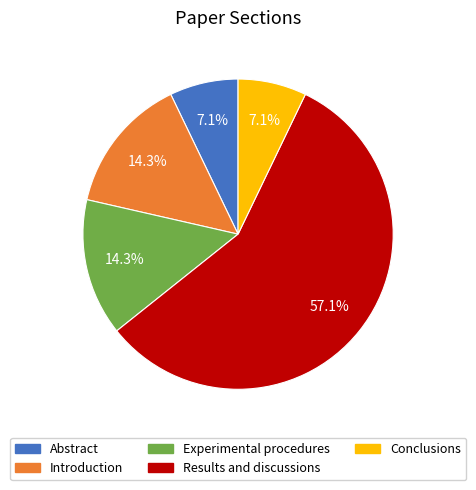

What is the majority slice?

Results and discussions